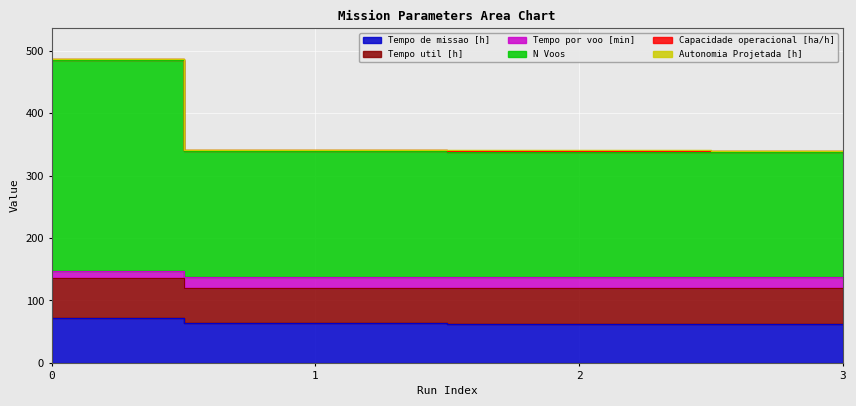

Count the number of categories in the chart.

4